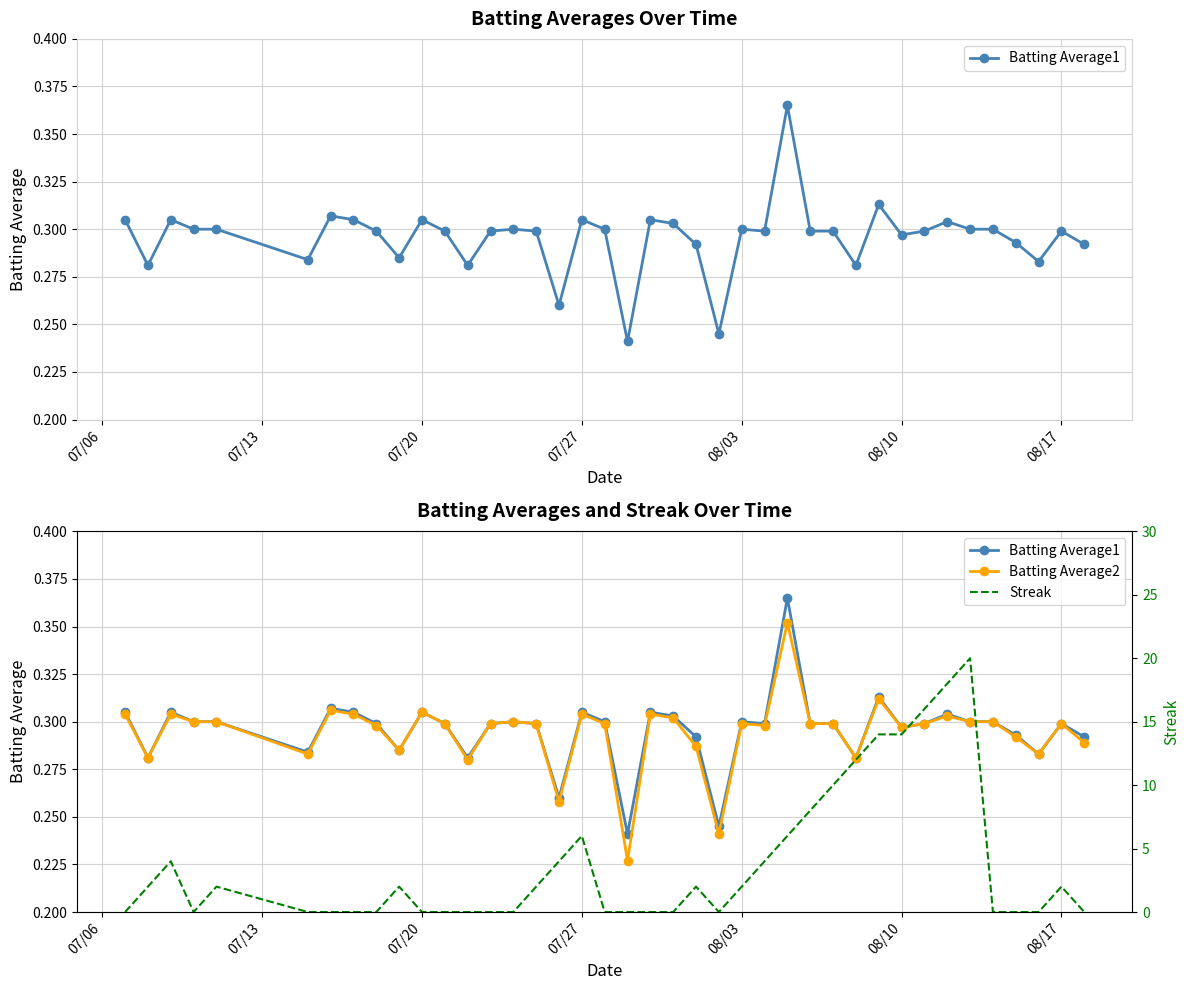

Is the value of Batting Average2 at 7 greater than the value of Batting Average1 at 21?

Yes